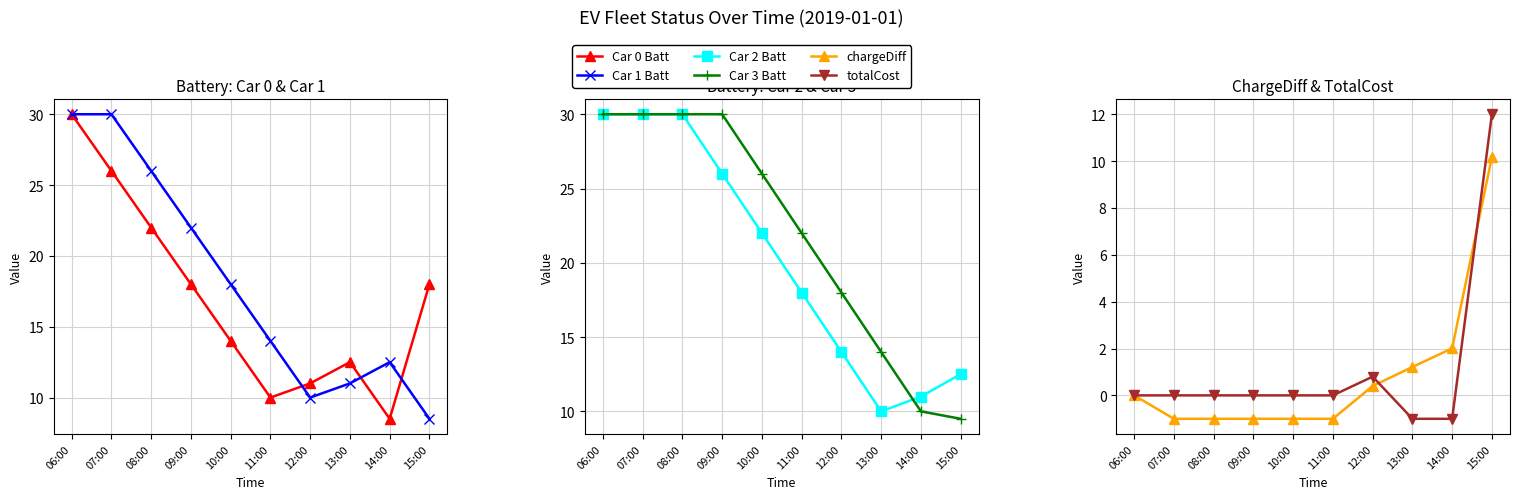

What are all the series names shown in the legend?

Car 0 Batt, Car 1 Batt, Car 2 Batt, Car 3 Batt, chargeDiff, totalCost